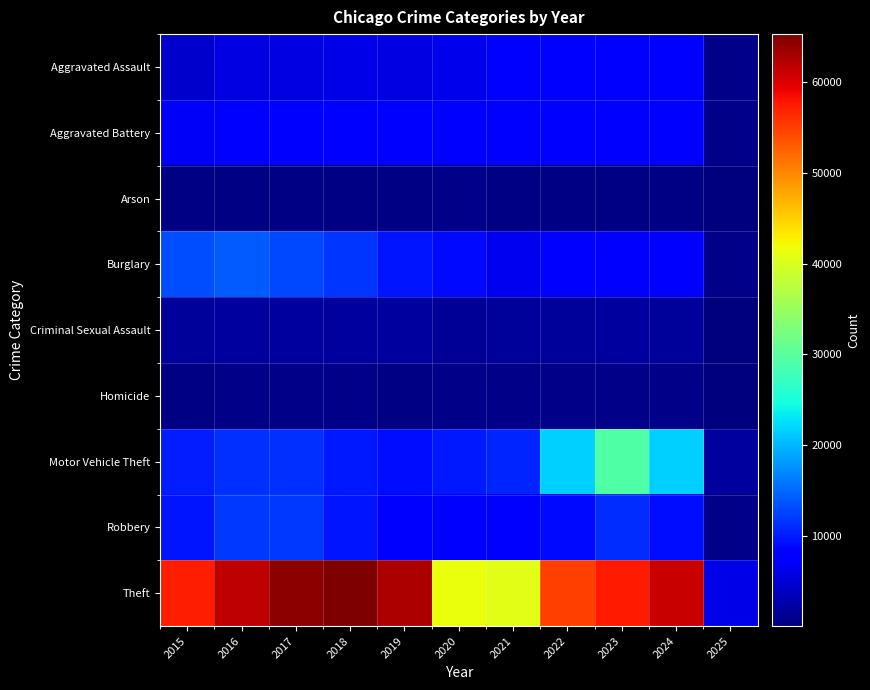

Which series changed the most between 2015 and 2020?

Theft